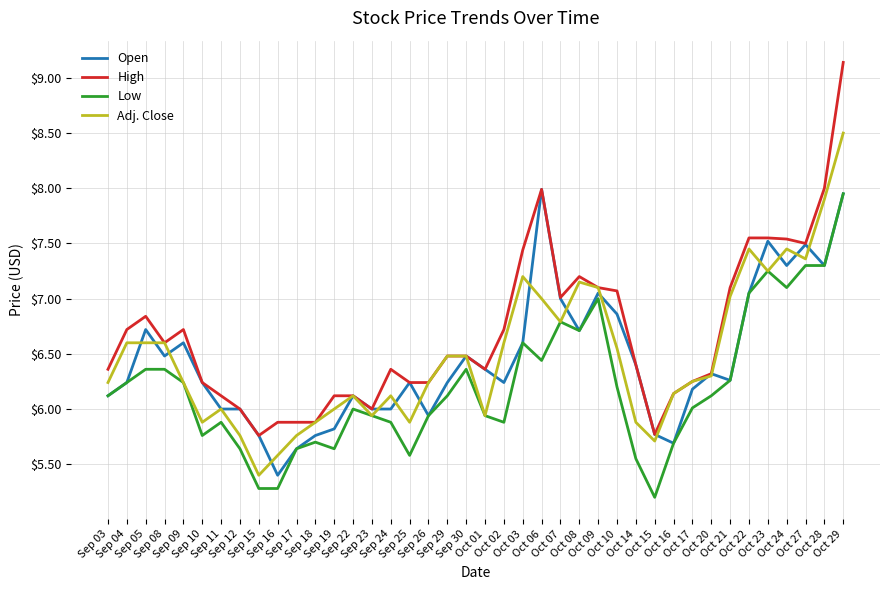

What is the difference between the second highest and second lowest values in the Open series?

2.3